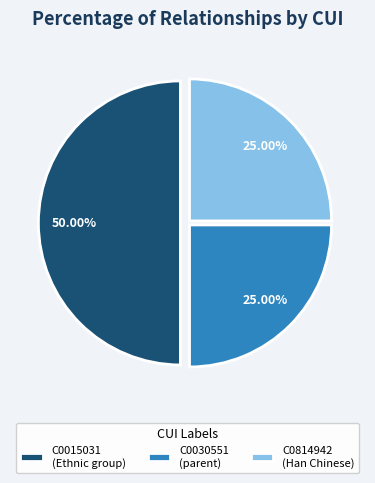

Does C0814942 (Han Chinese) represent more than half of the total?

No